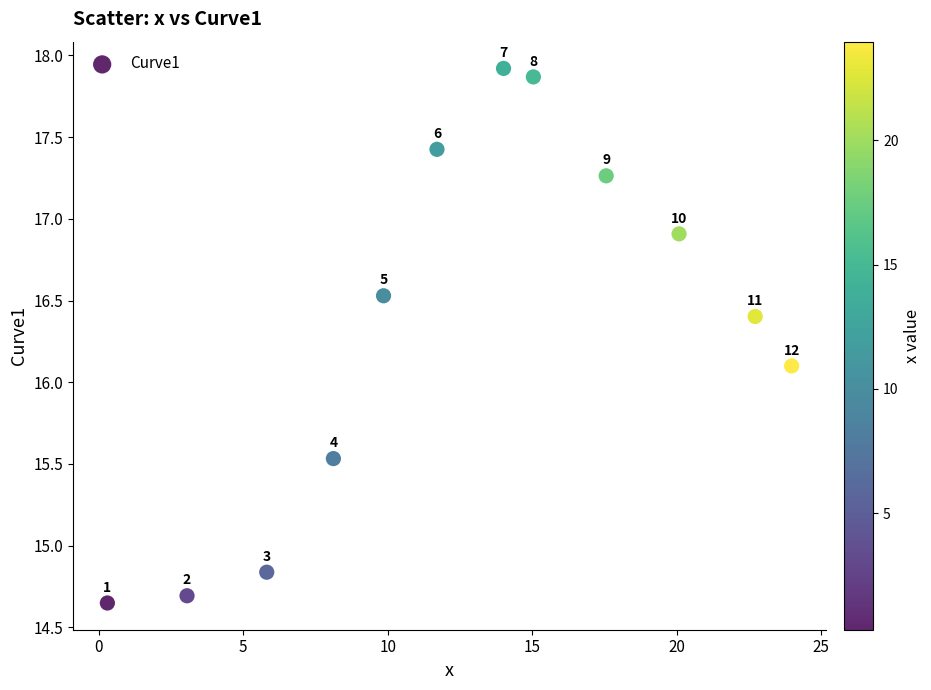

What Y value in the scatter plot is closest to 16?

16.1